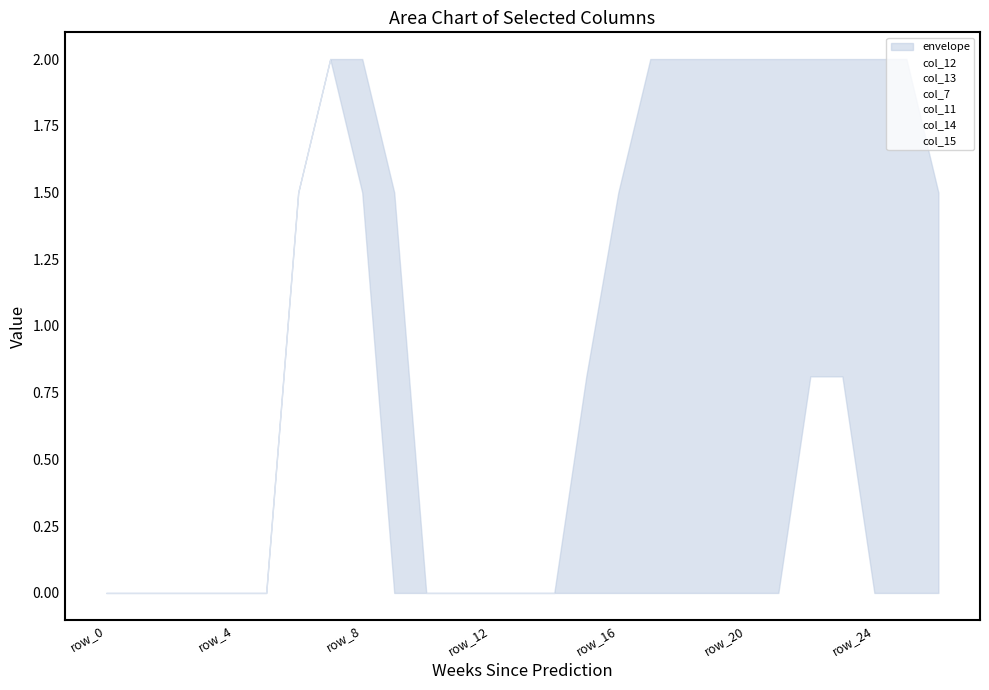

Is the value of col_14 at row_16 greater than the value of col_7 at 12?

No